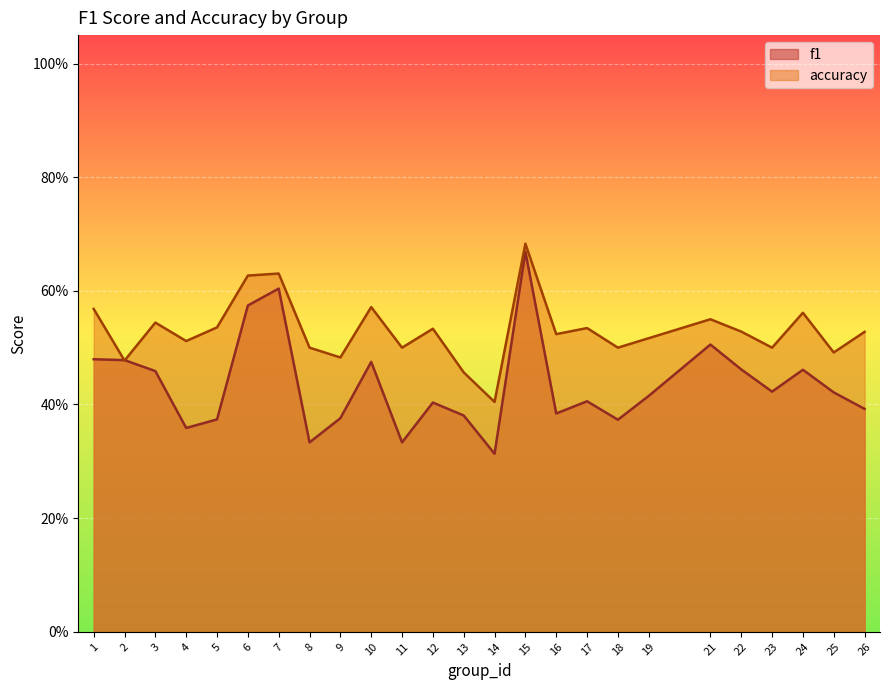

What is the value of the f1 point at the 9th from the left?

0.4